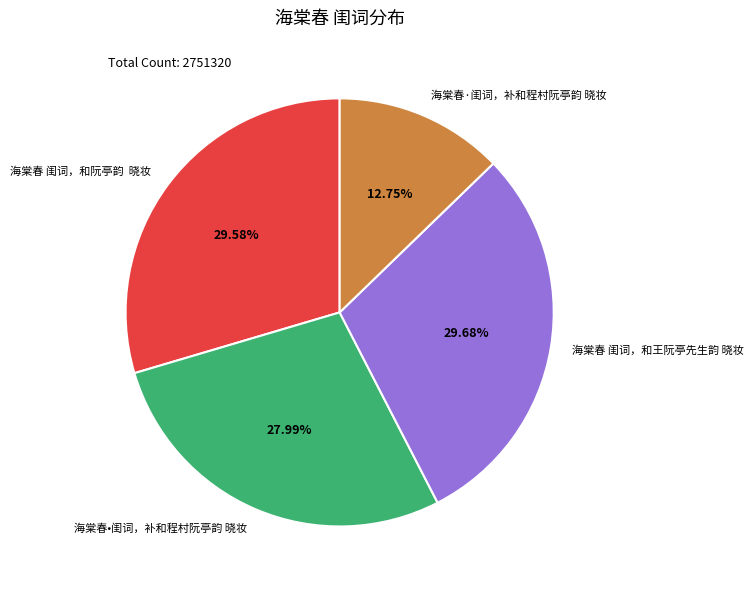

Is 海棠春•闺词，补和程村阮亭韵 晓妆 the majority of the pie?

No